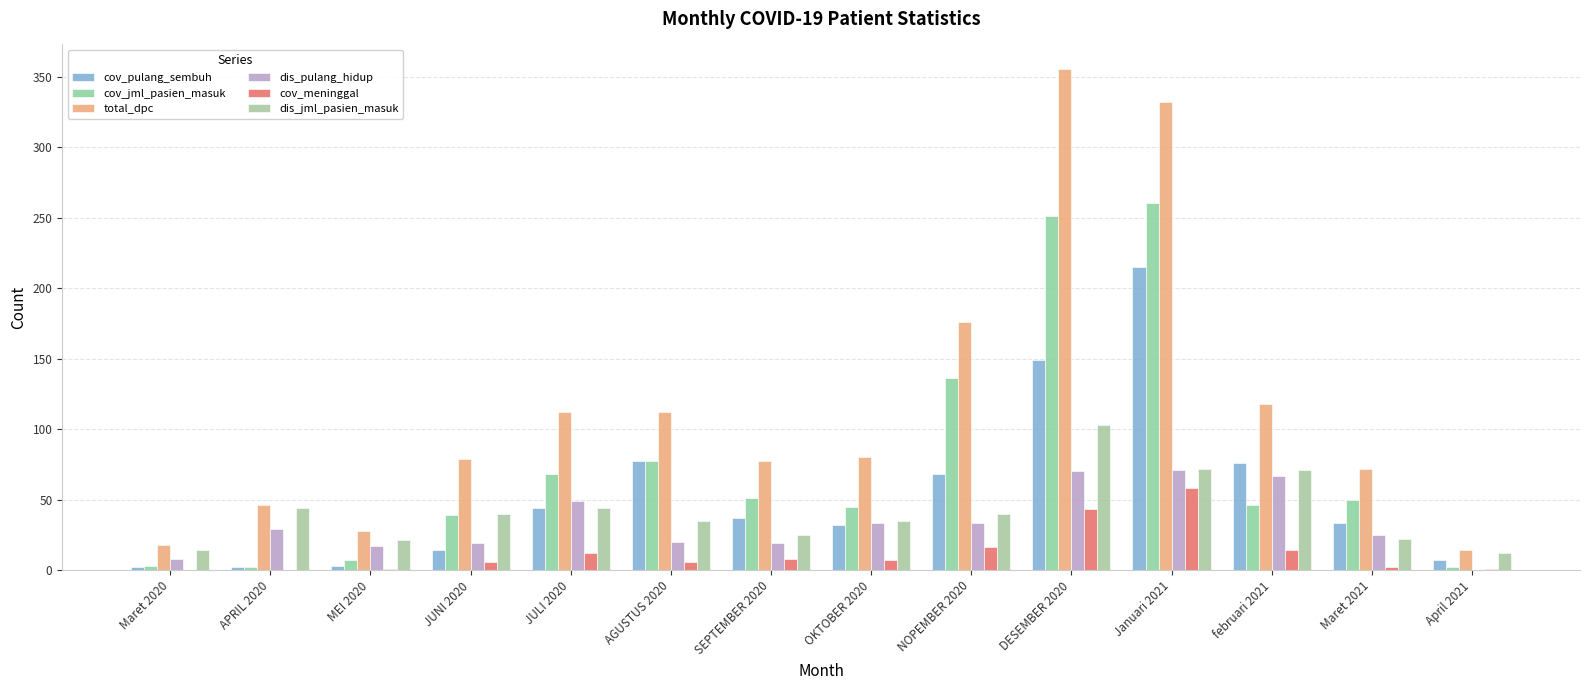

What is the difference between the dis_pulang_hidup values at NOPEMBER 2020 and Maret 2020?

25